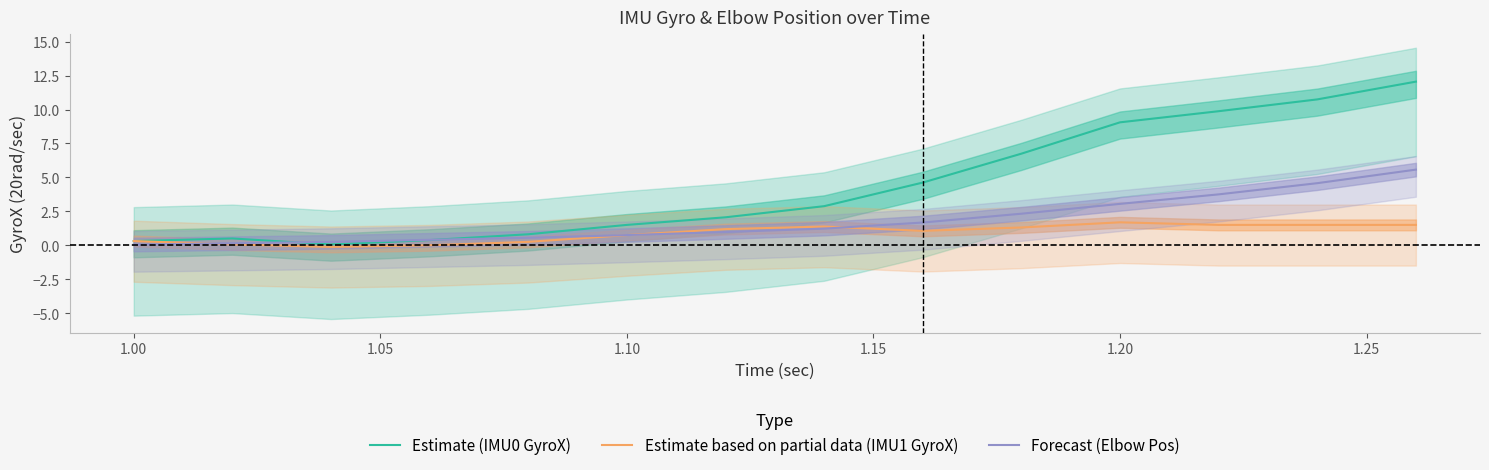

Does the chart display data point markers on the line(s)?

No